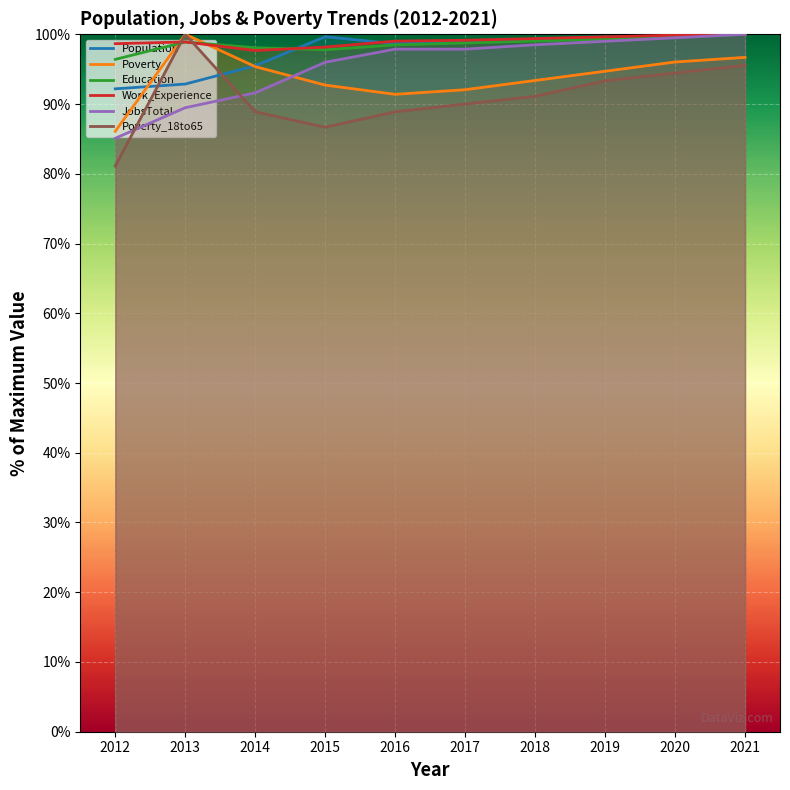

Reading right to left, list all the values displayed in this chart.

Population: 2021=100.0	2020=99.7	2019=99.5	2018=99.2	2017=98.9	2016=98.6	2015=99.6	2014=95.5	2013=92.9	2012=92.2
Poverty: 2021=96.7	2020=96.0	2019=94.7	2018=93.4	2017=92.1	2016=91.4	2015=92.7	2014=95.4	2013=100.0	2012=86.1
Education: 2021=100.0	2020=99.6	2019=99.3	2018=99.0	2017=98.8	2016=98.5	2015=97.8	2014=98.1	2013=98.9	2012=96.4
Work_Experience: 2021=100.0	2020=99.9	2019=99.6	2018=99.4	2017=99.1	2016=99.0	2015=98.2	2014=97.7	2013=98.9	2012=98.7
JobsTotal: 2021=100.0	2020=99.5	2019=99.0	2018=98.5	2017=97.9	2016=97.9	2015=96.0	2014=91.6	2013=89.5	2012=85.1
Poverty_18to65: 2021=95.6	2020=94.4	2019=93.3	2018=91.1	2017=90.0	2016=88.9	2015=86.7	2014=88.9	2013=100.0	2012=81.1